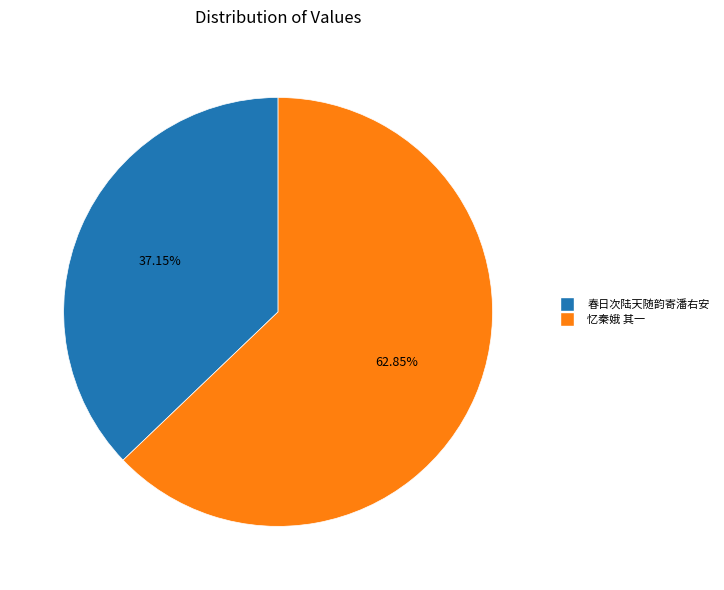

To the nearest percent, what is the average slice percentage?

50%